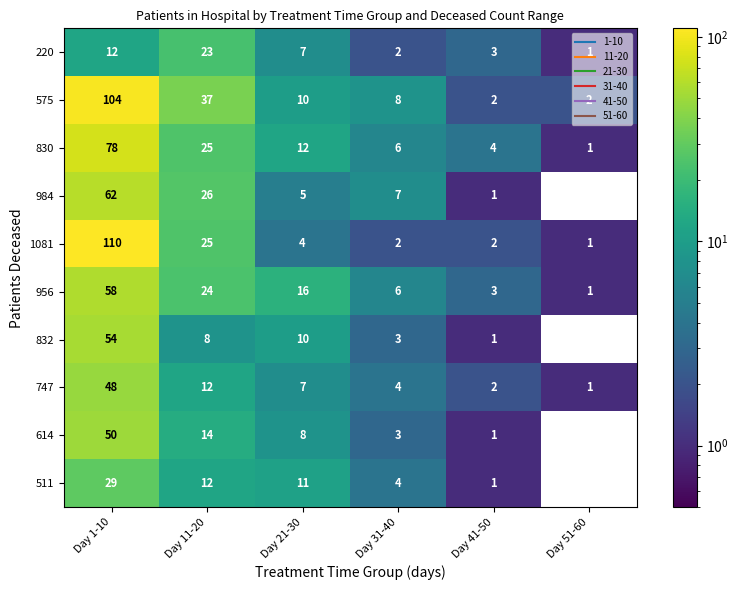

Which series changed the most between Day 1-10 and Day 31-40?

1081